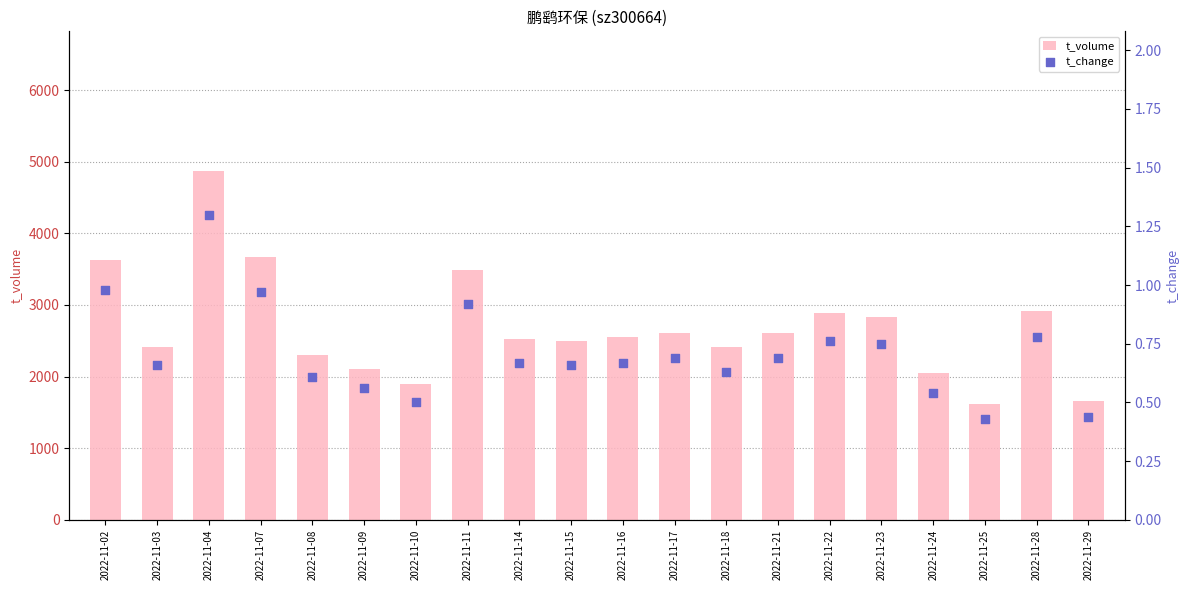

Which series has the largest total across all categories?

t_volume